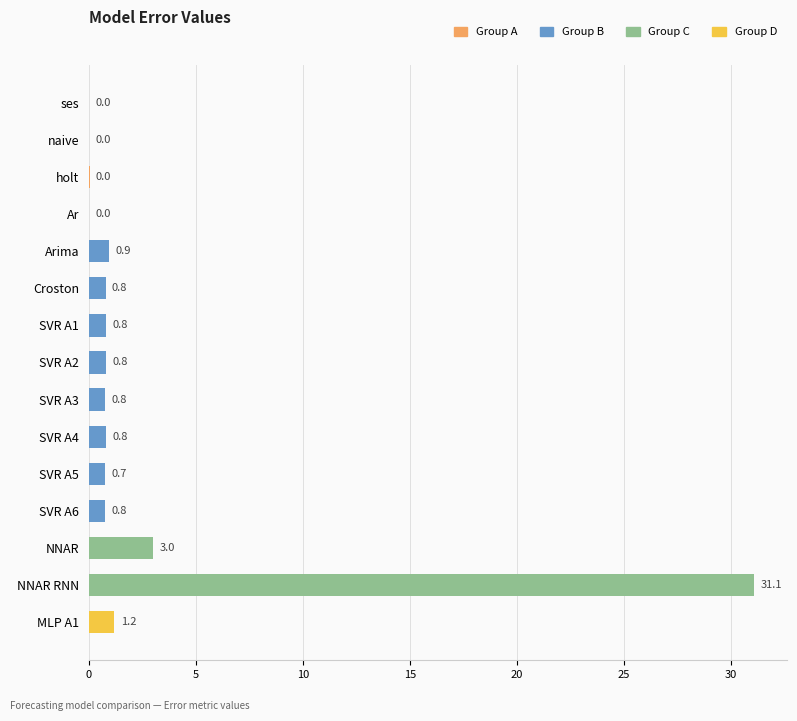

How many data points are above 0?

14